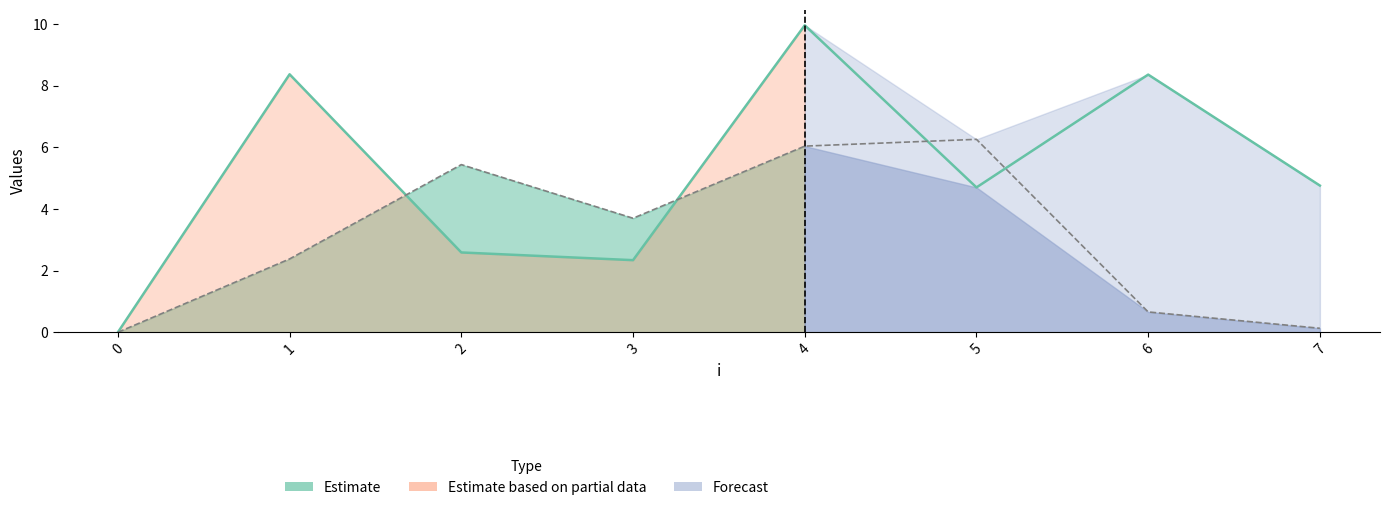

Is the value of y at 5 greater than the value of x at 7?

Yes